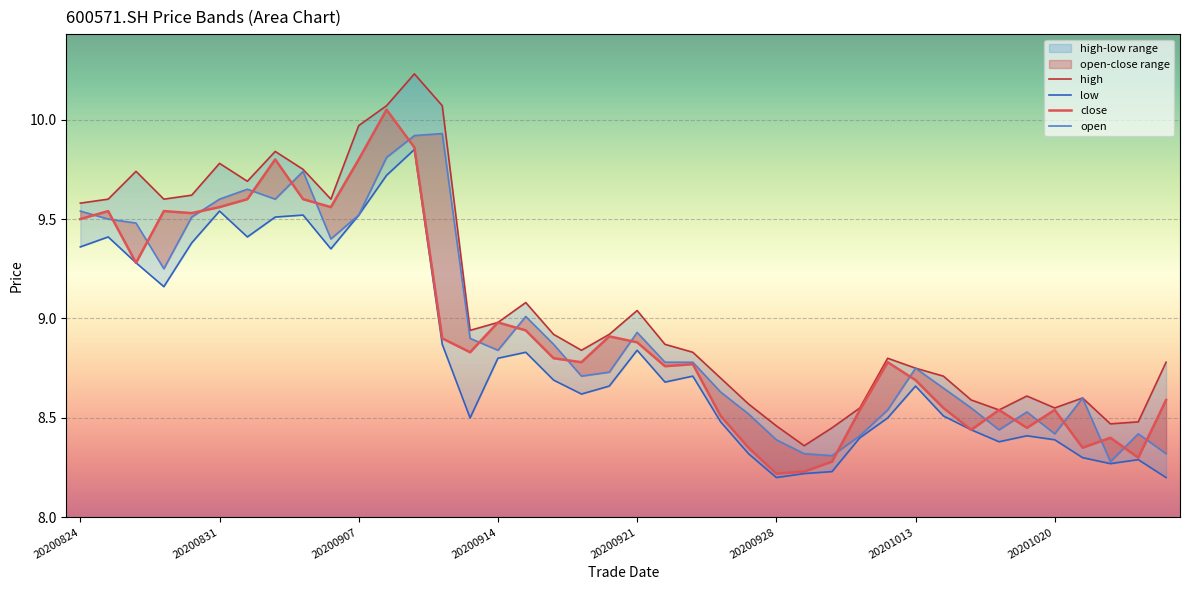

What is the maximum value shown in the chart?

10.2